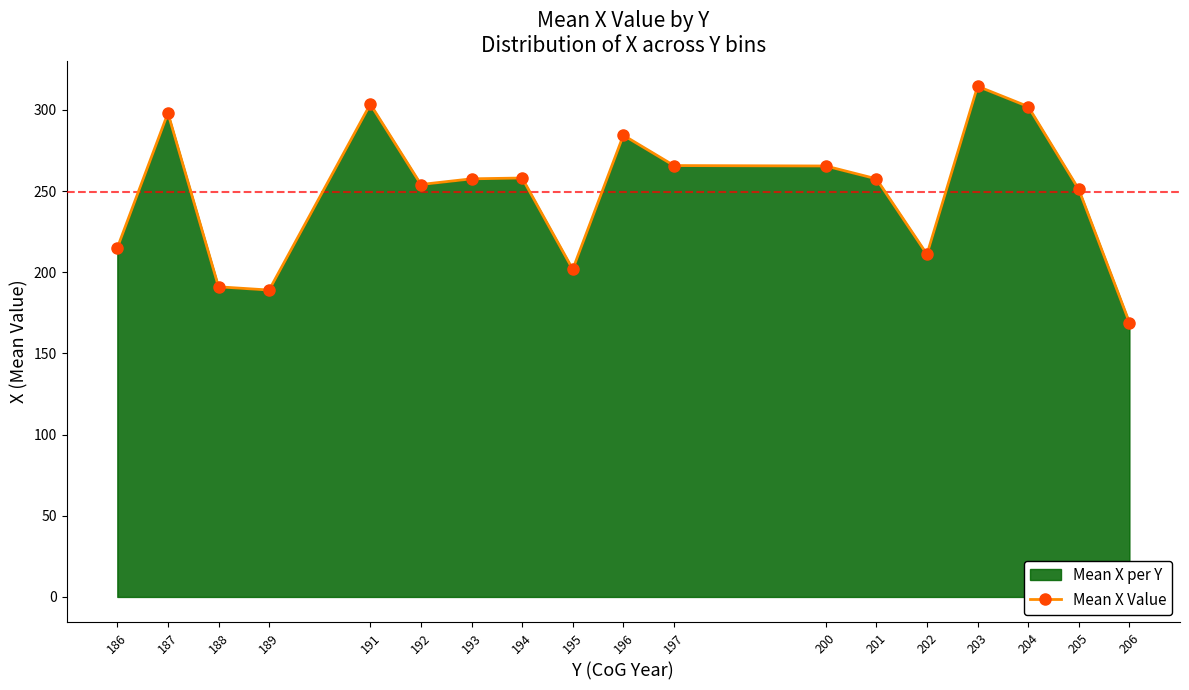

Count the number of data series in this chart.

1